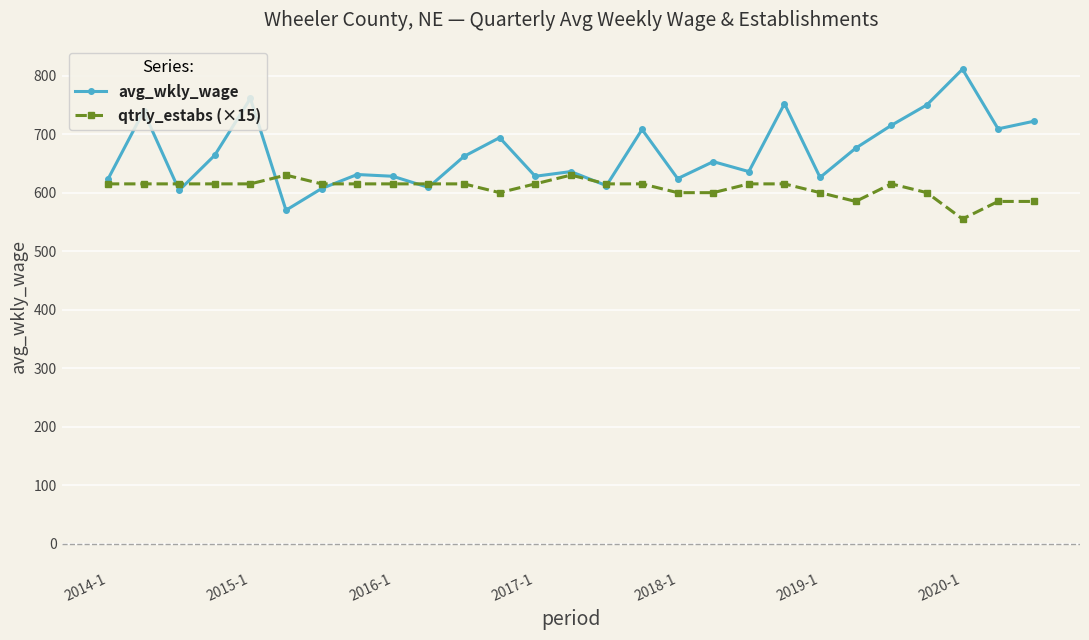

Which series has the largest total across all categories?

avg_wkly_wage